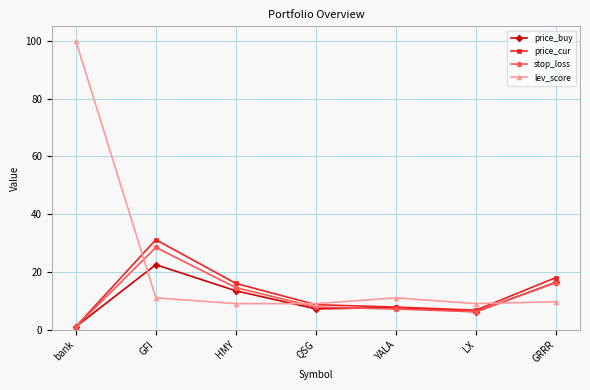

How many distinct data groups are displayed?

4